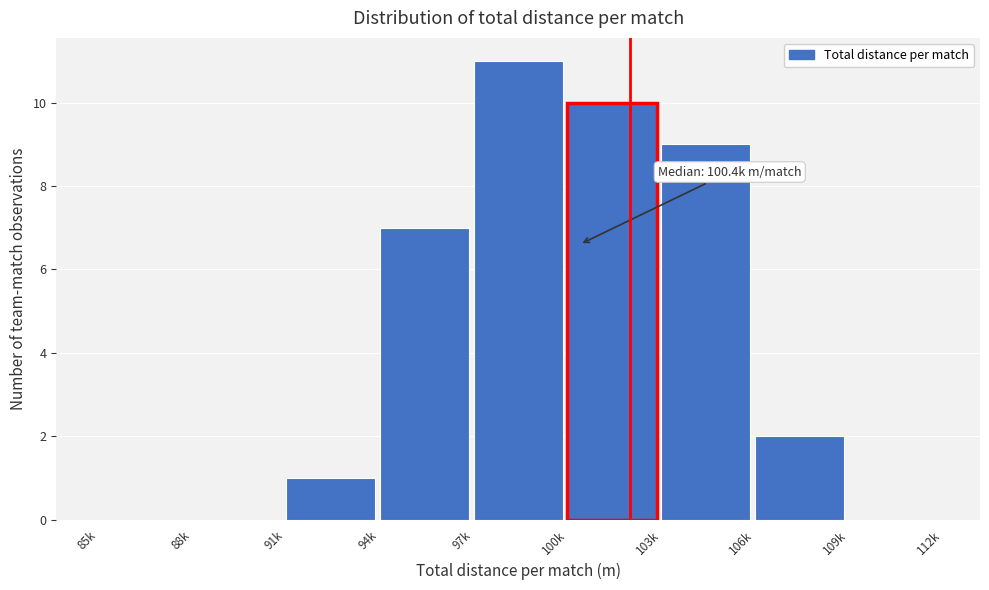

Reading left to right, extract all data points from this chart.

85k=0	88k=0	91k=1	94k=7	97k=11	100k=10	103k=9	106k=2	109k=0